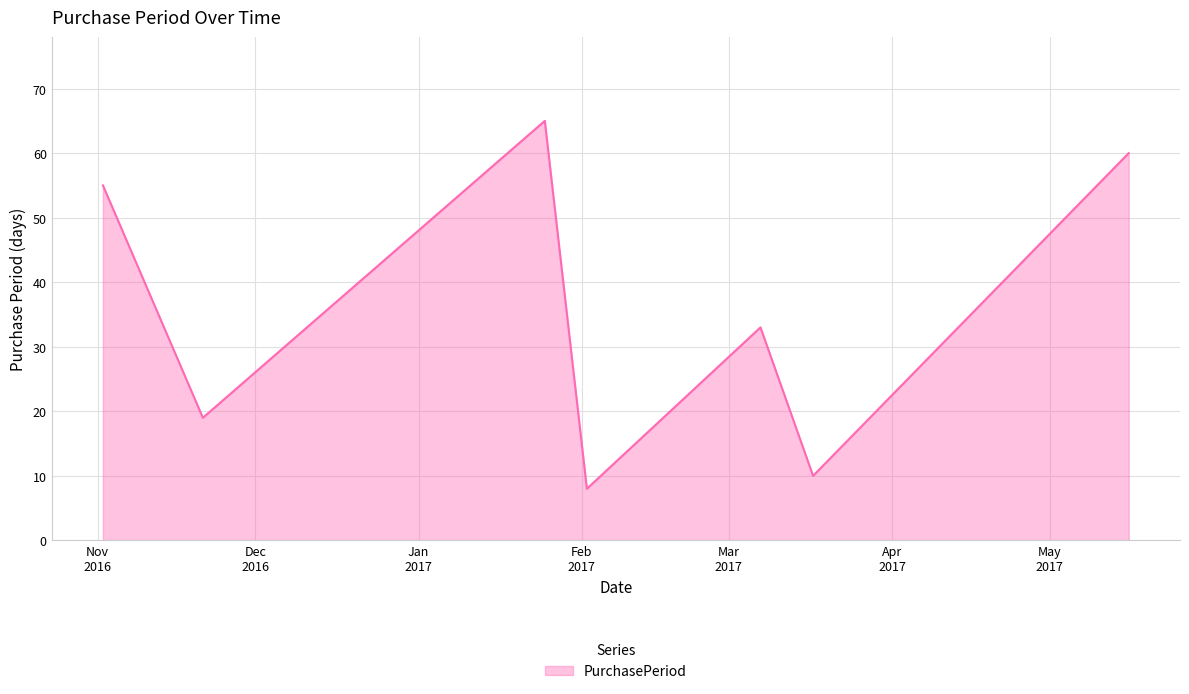

How many interior local valleys (lower than both neighbors) does the data have?

3